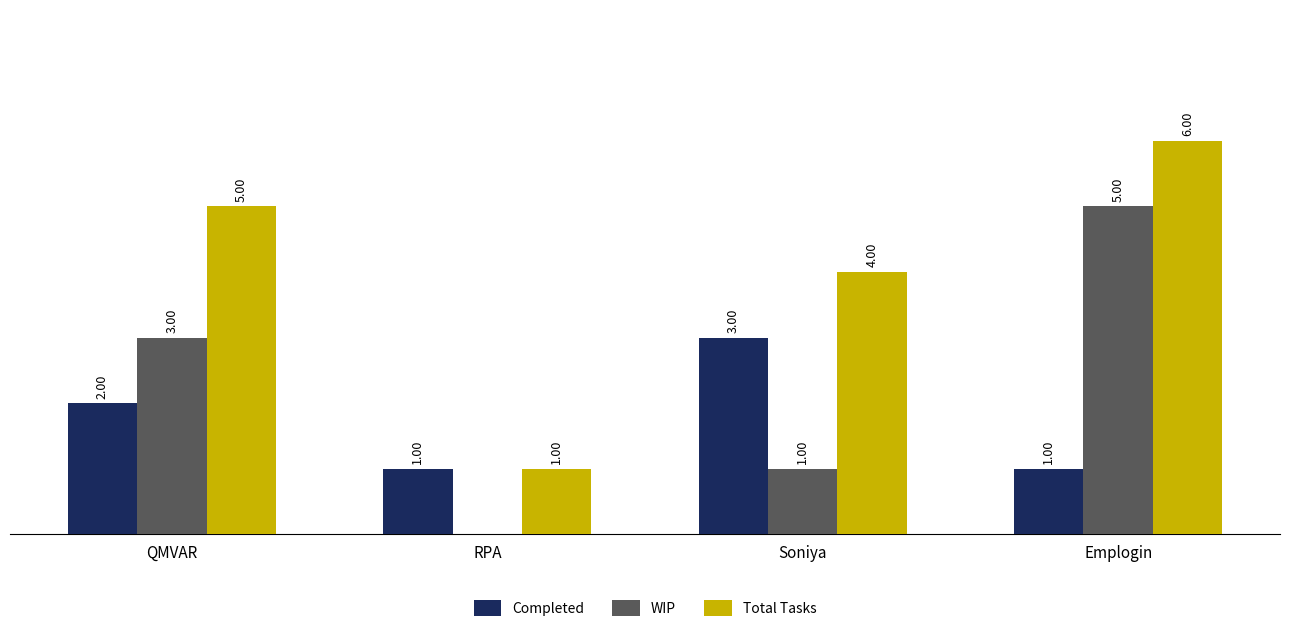

Which category has the highest value in the WIP series?

Emplogin